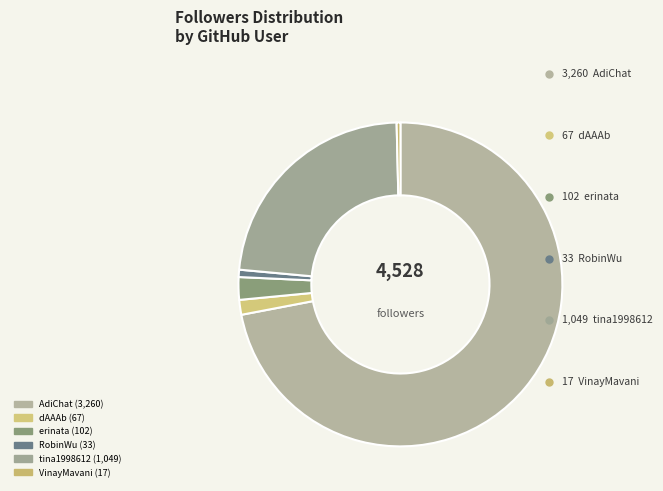

Which category accounts for the majority?

AdiChat